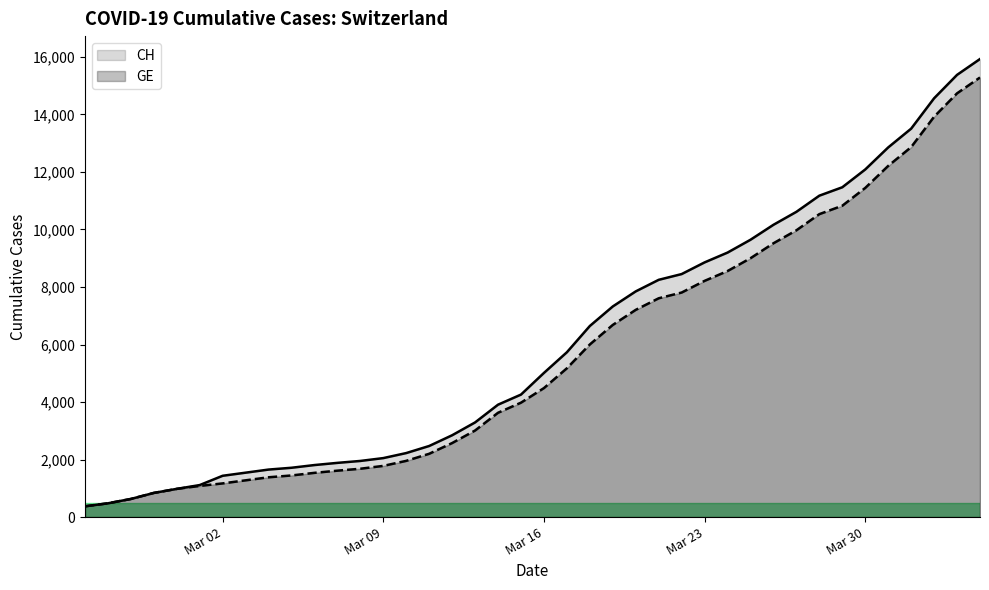

The value of CH at Mar 09 is 3461. True or false?

False